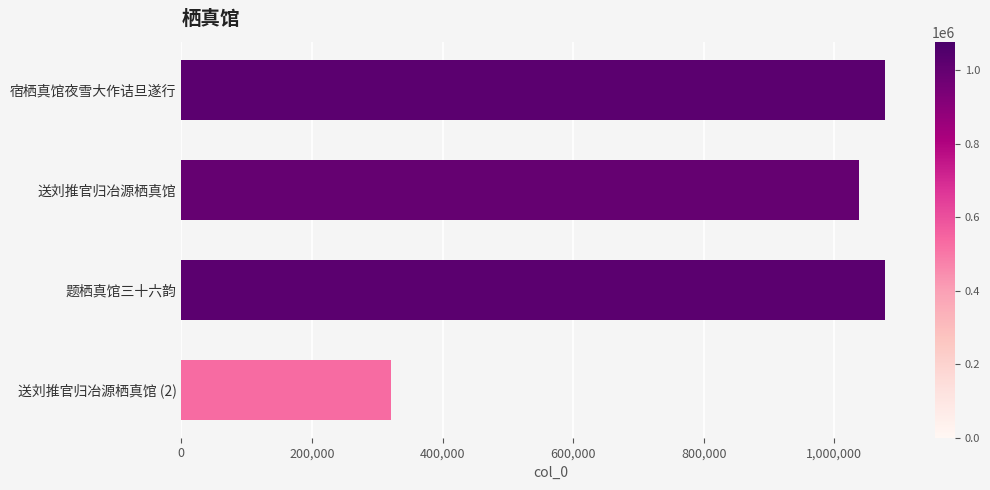

Between 送刘推官归冶源栖真馆 and 宿栖真馆夜雪大作诘旦遂行, which is larger?

宿栖真馆夜雪大作诘旦遂行